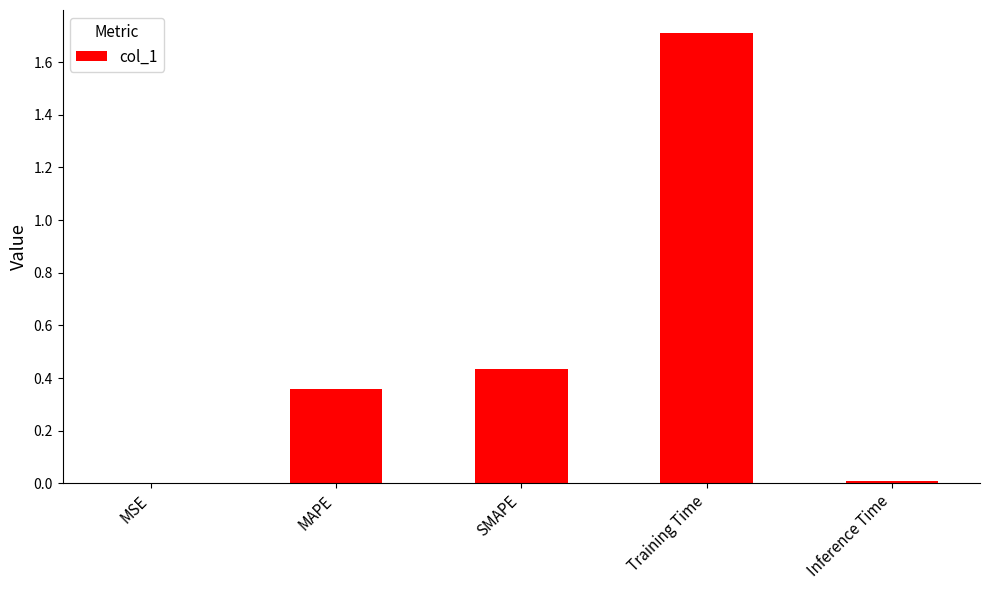

What is the greatest value displayed?

1.7